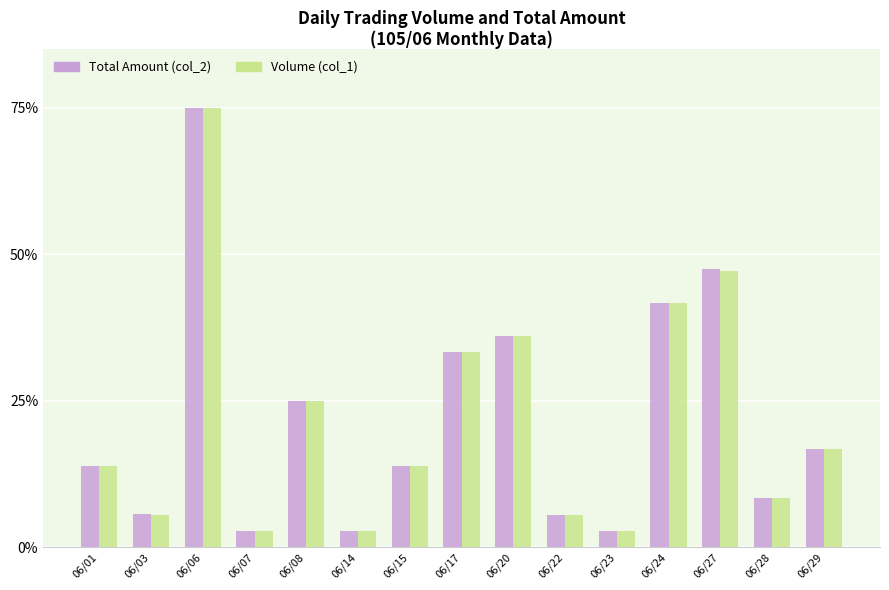

Which series has the largest range (max minus min)?

Volume (col_1)